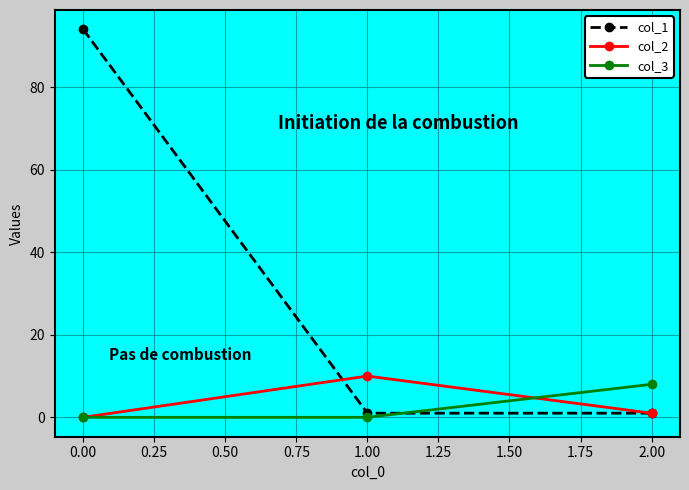

Is this an area chart (filled region under the line)?

No